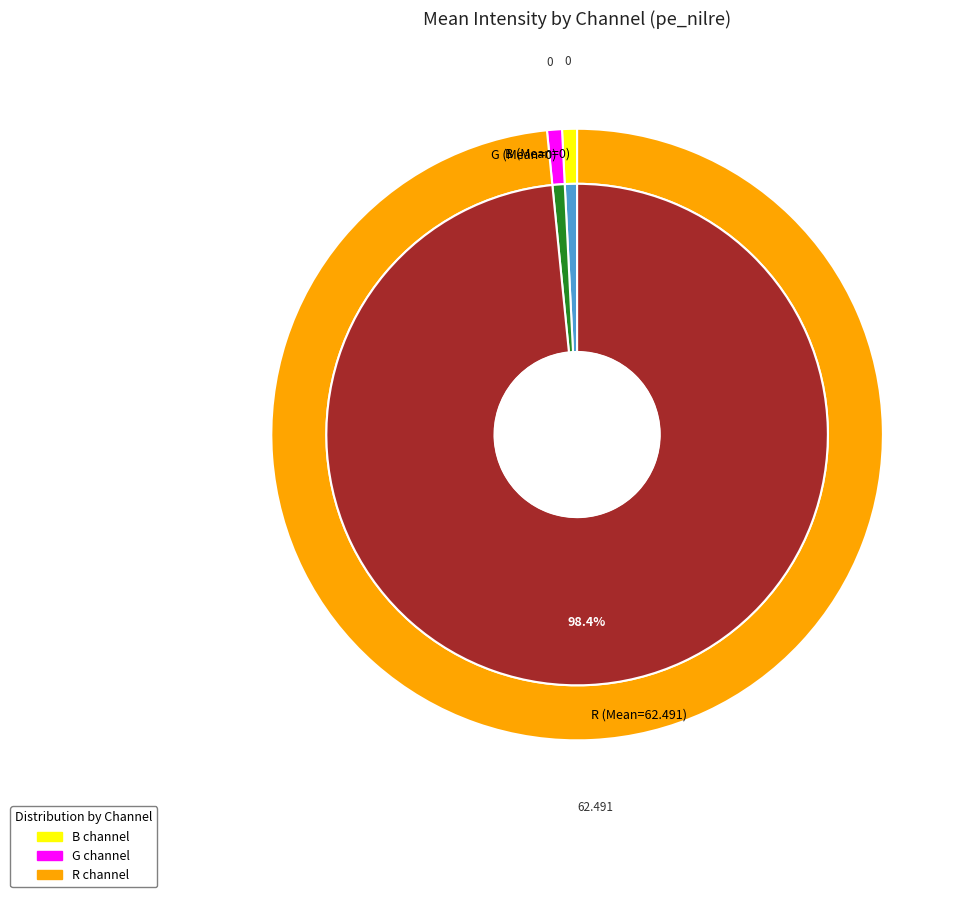

Which category accounts for the majority?

R (Mean=62.491)